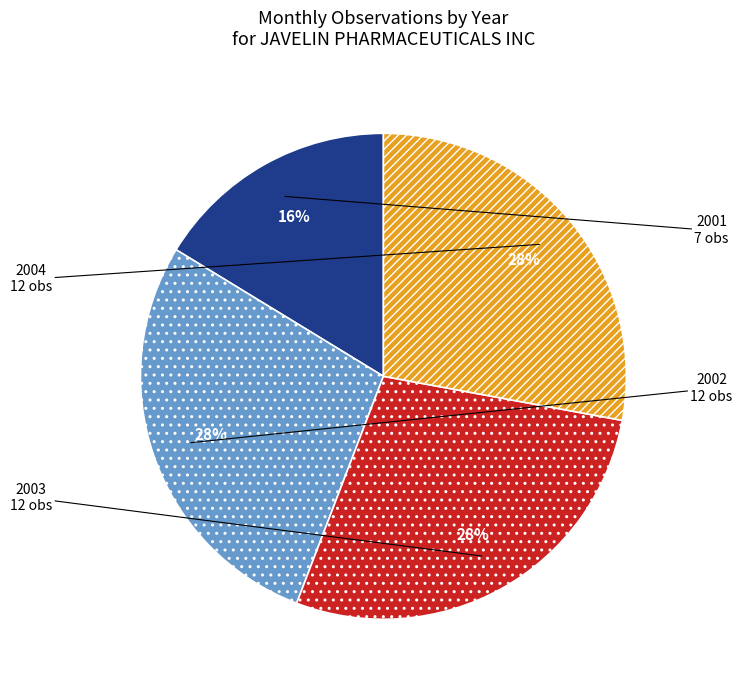

What is the smallest slice in the pie chart?

2001